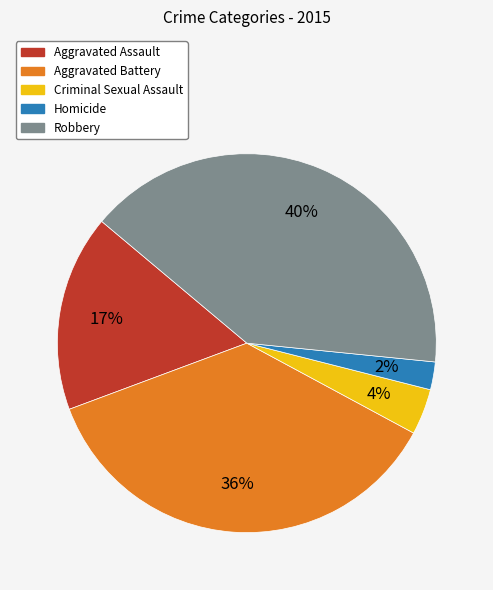

To the nearest percent, what portion does Robbery represent?

40%